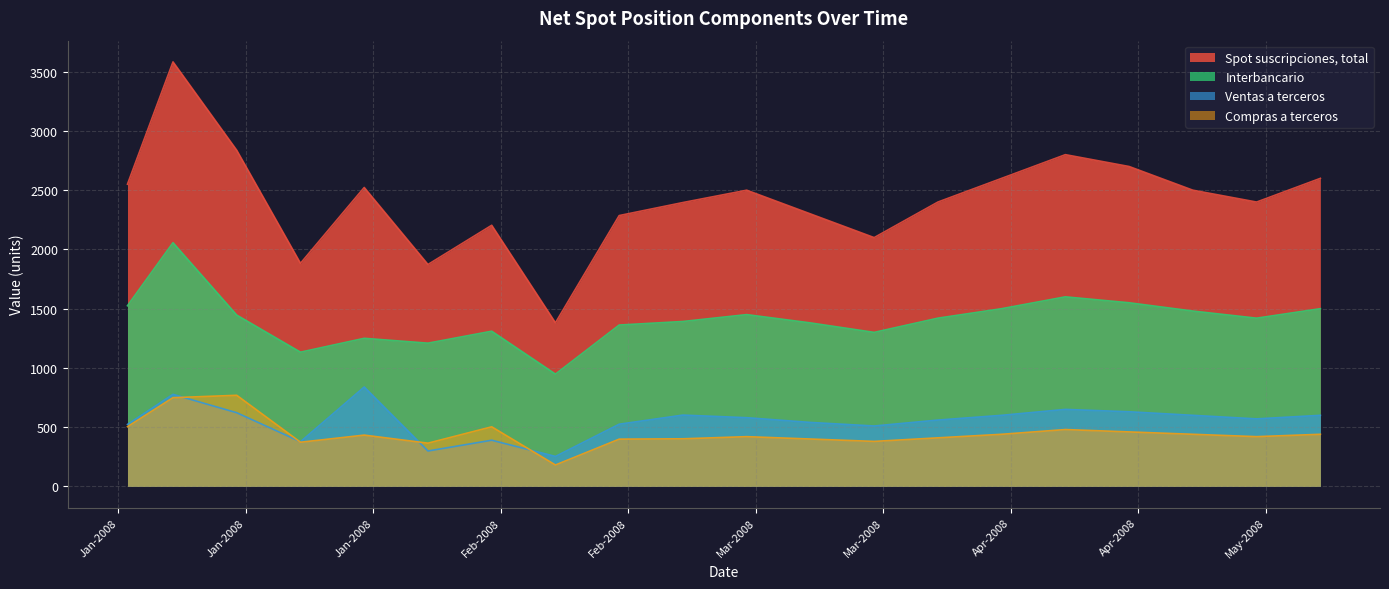

At which category is the sum across all series the highest?

07-01-2008